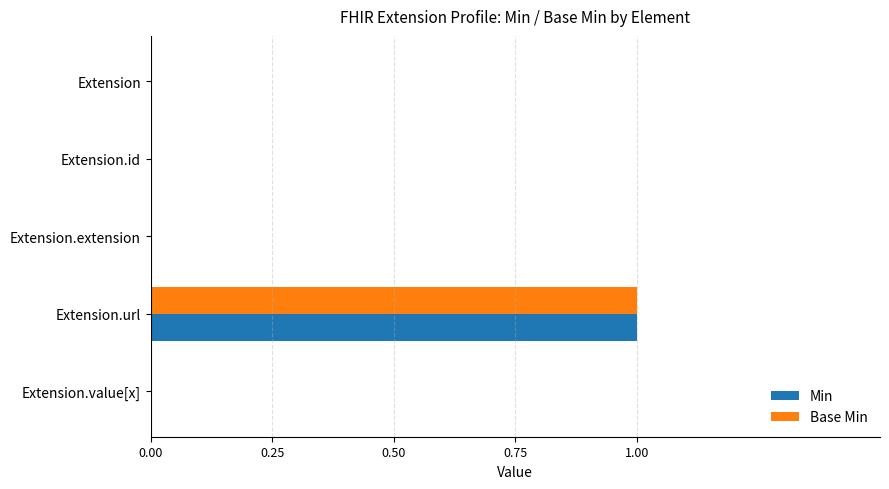

The value of Base Min at Extension.extension is -1. True or false?

False